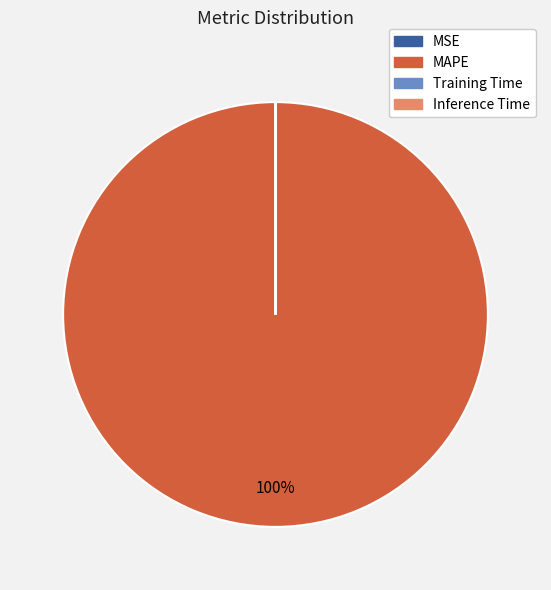

Which category has the biggest portion of the pie?

MAPE